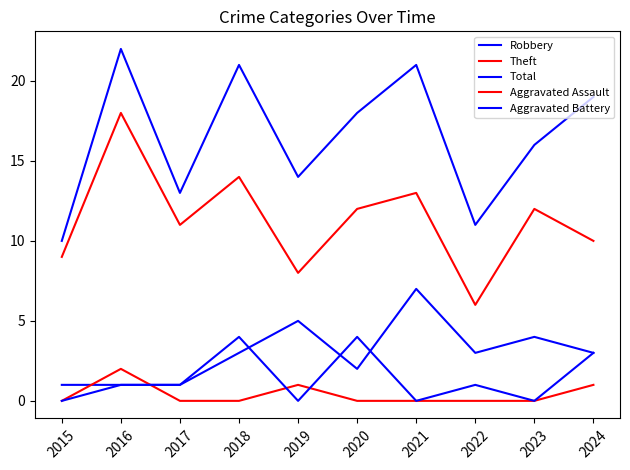

The Total series shows 21 at 2018. True or false?

True